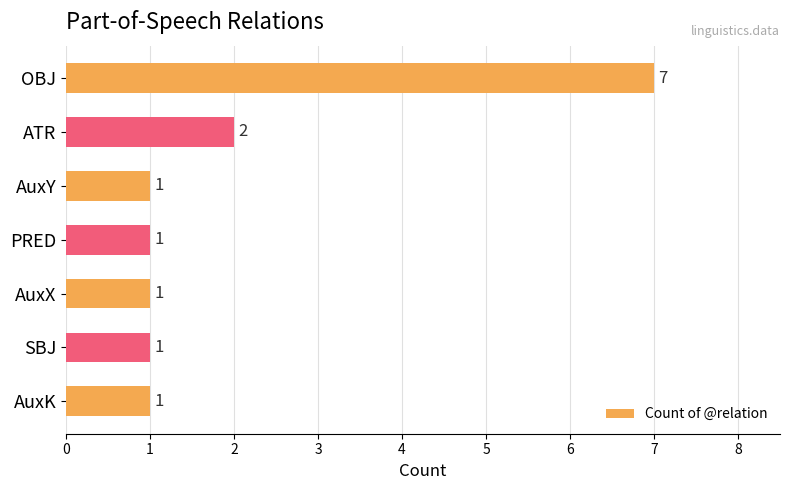

What is the value of the 5th bar from the top?

1